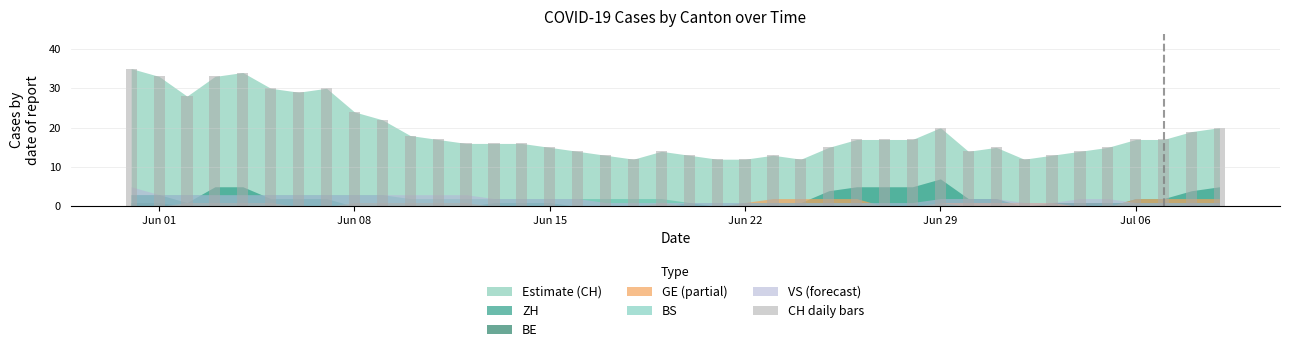

How many data points are less than 17?

20